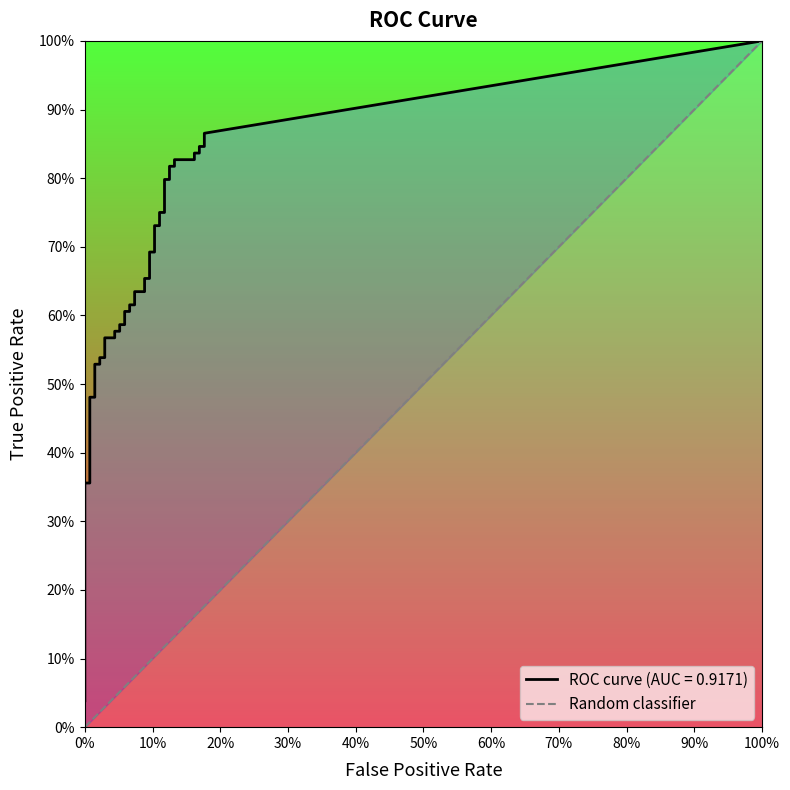

What is the maximum value shown in the chart?

1